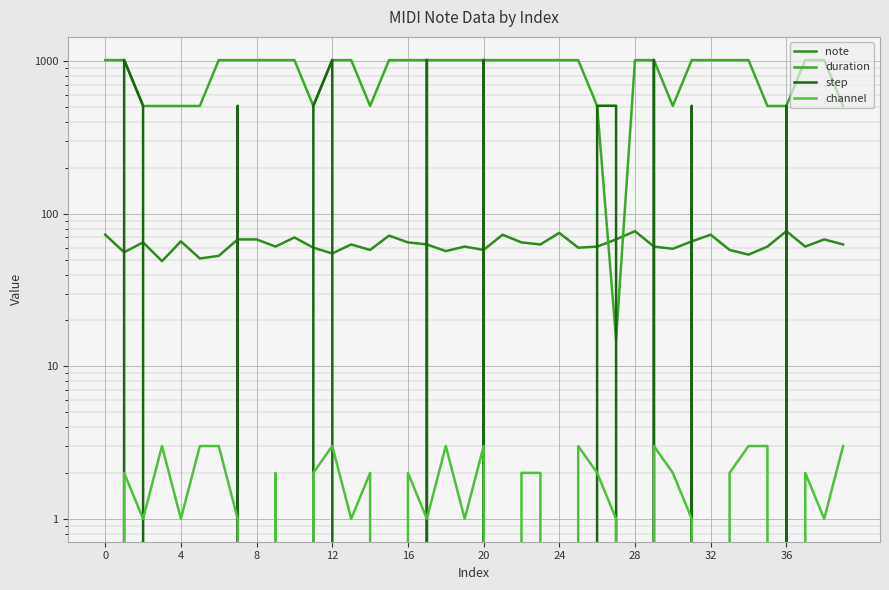

Reading left to right, list all the values displayed in this chart.

note: 73	56	65	49	66	51	53	68	68	61	70	60	55	63	58	72	65	63	57	61	58	73	65	63	75	60	61	68	77	61	59	66	73	58	54	61	77	61	68	63
duration: 1020	1020	510	510	510	510	1020	1020	1020	1020	1020	510	1020	1020	510	1020	1020	1020	1020	1020	1020	1020	1020	1020	1020	1020	510	15	1020	1020	510	1020	1020	1020	1020	510	510	1020	1020	510
step: 0	1024	512	0	0	0	0	512	0	0	0	512	1024	0	0	0	0	1024	0	0	1024	0	0	0	0	0	512	512	0	1024	0	512	0	0	0	0	512	0	0	0
channel: 0	2	1	3	1	3	3	1	0	2	0	2	3	1	2	0	2	1	3	1	3	0	2	2	0	3	2	1	0	3	2	1	0	2	3	3	0	2	1	3